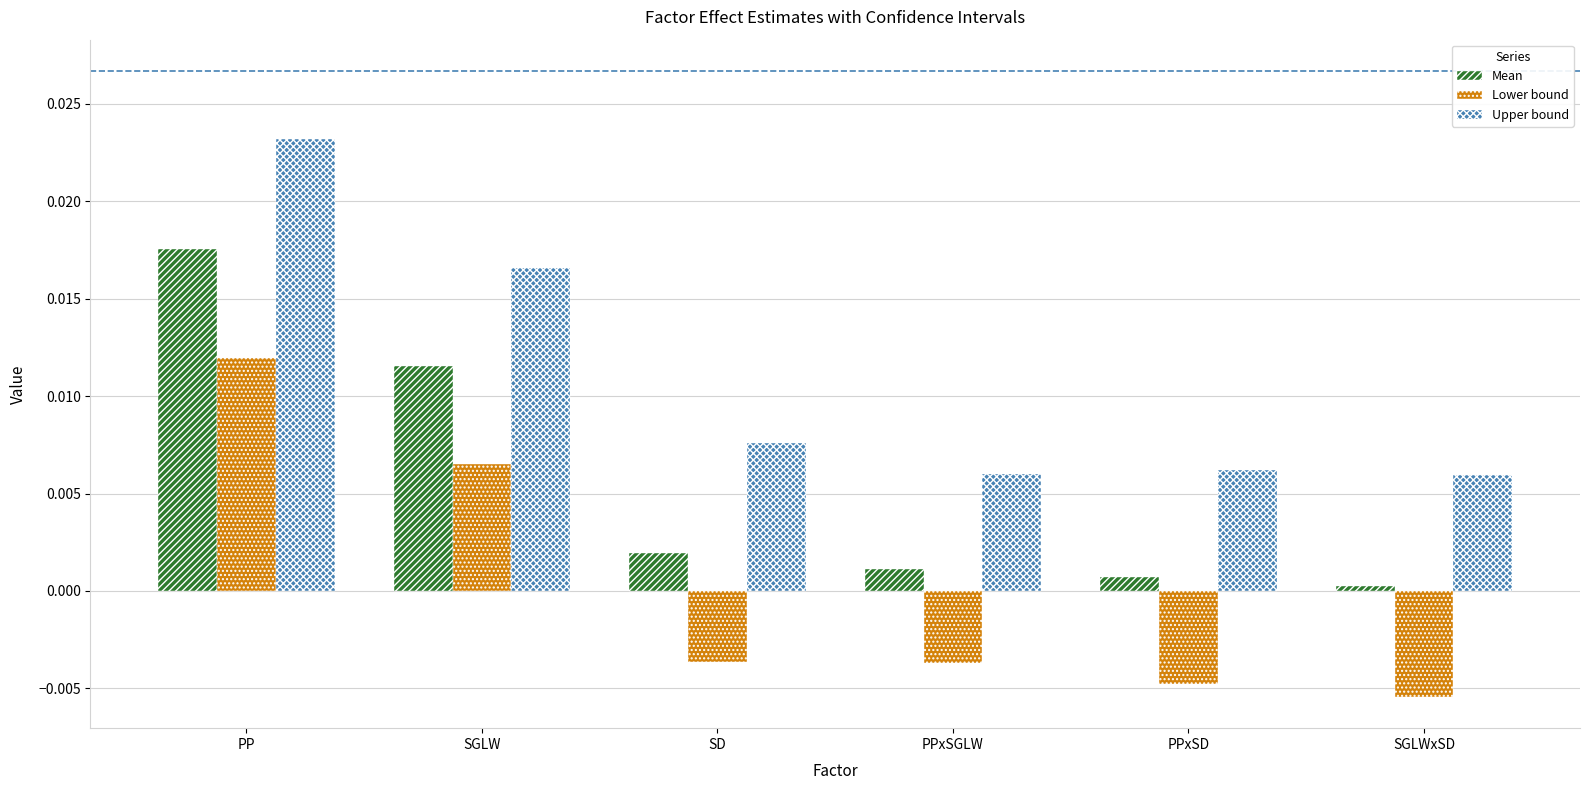

What are all the series names shown in the legend?

Mean, Lower bound, Upper bound